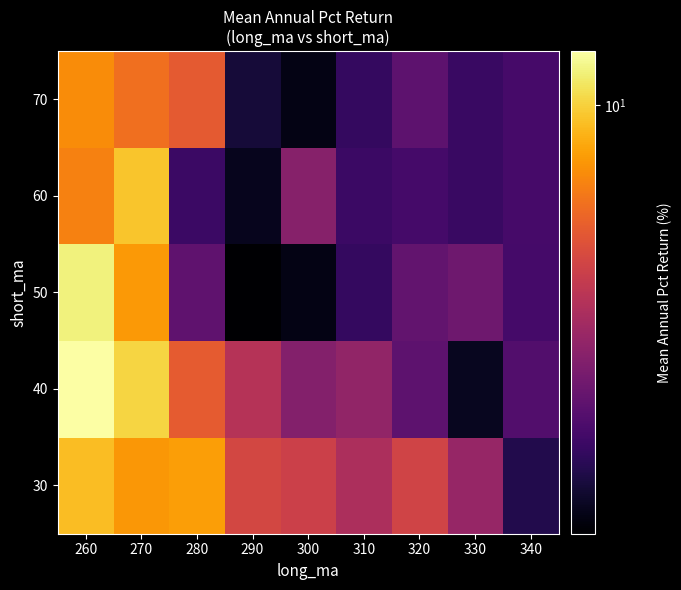

At which category is the sum across all series the highest?

260